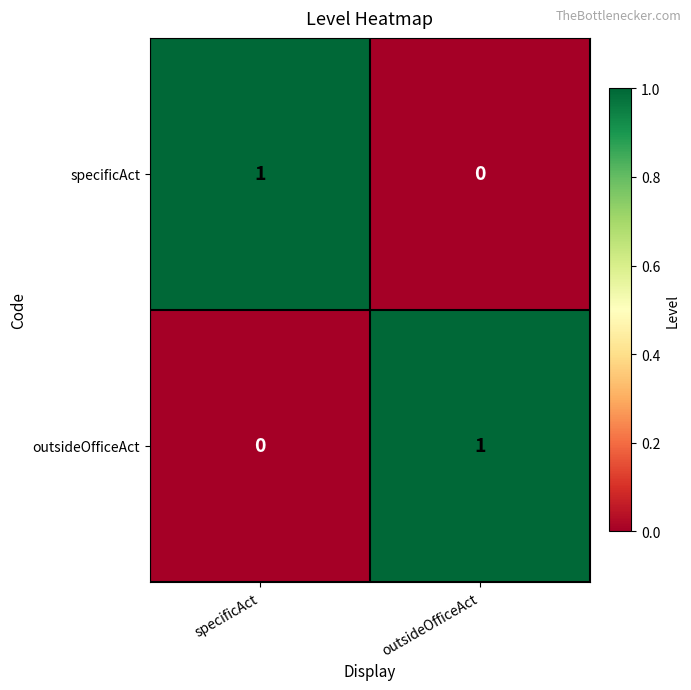

Rank the categories by outsideOfficeAct value from highest to lowest.

outsideOfficeAct, specificAct